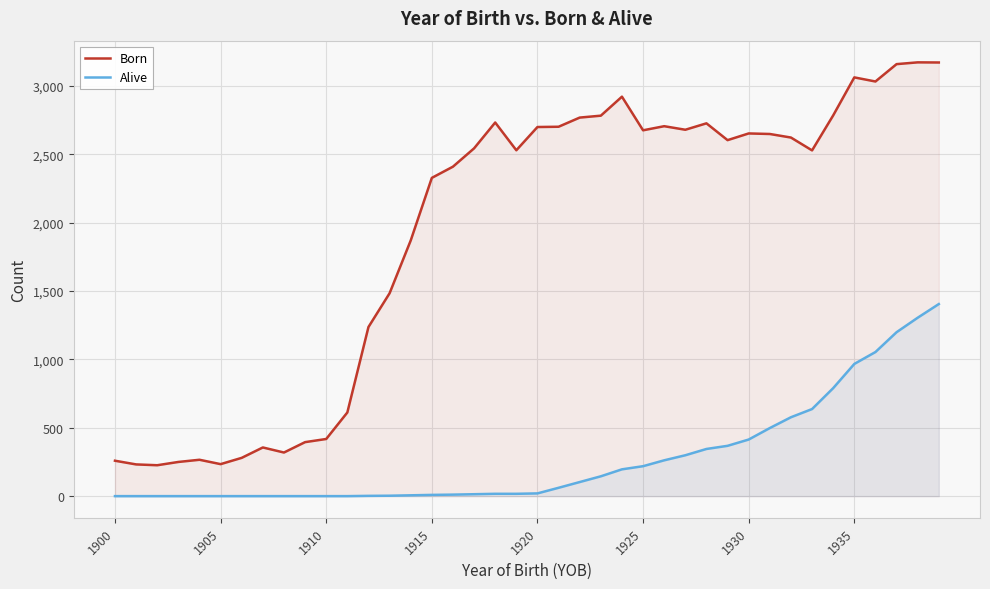

The Born series shows 228 at 1910. True or false?

False